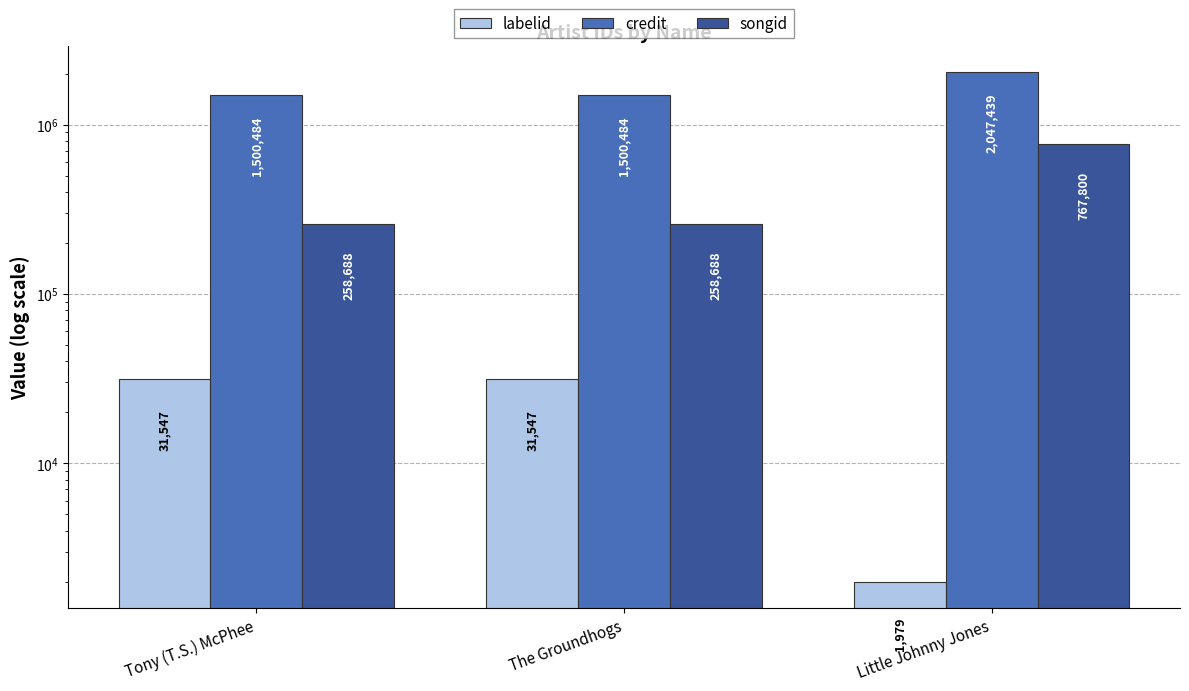

Reading left to right, list all the values displayed in this chart.

labelid: 31547	31547	1979
credit: 1500484	1500484	2047439
songid: 258688	258688	767800